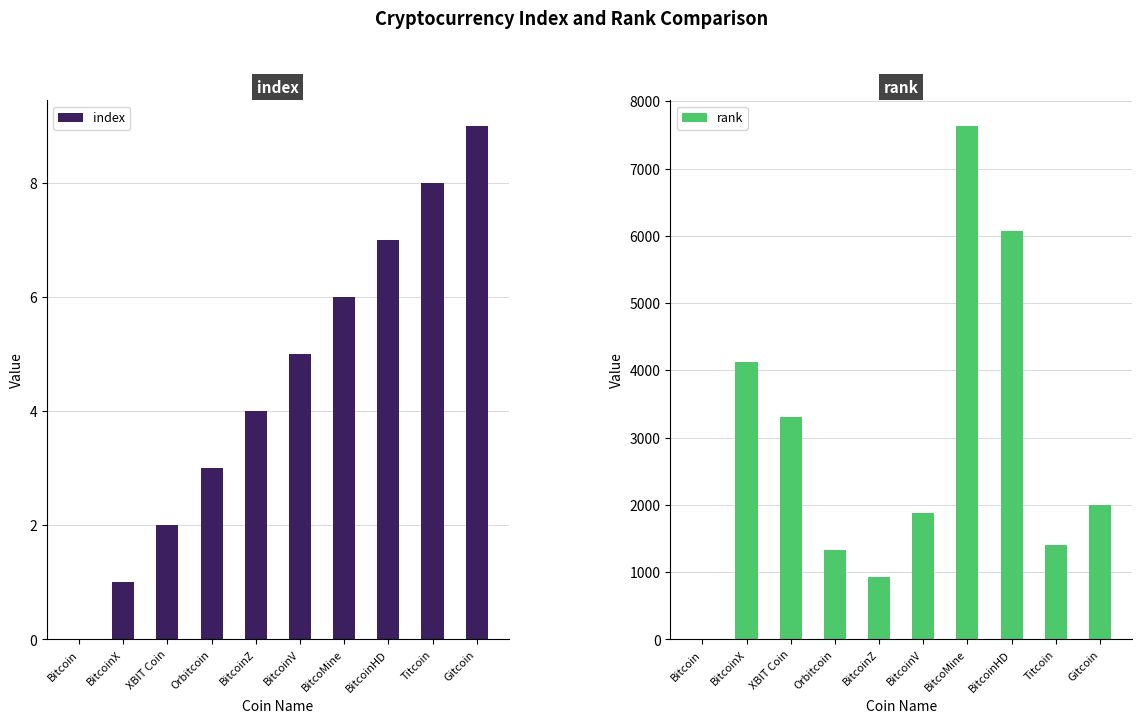

Reading left to right, what are all the values shown in this chart?

index: 0	1	2	3	4	5	6	7	8	9
rank: 1	4129	3309	1323	922	1878	7633	6068	1400	1995